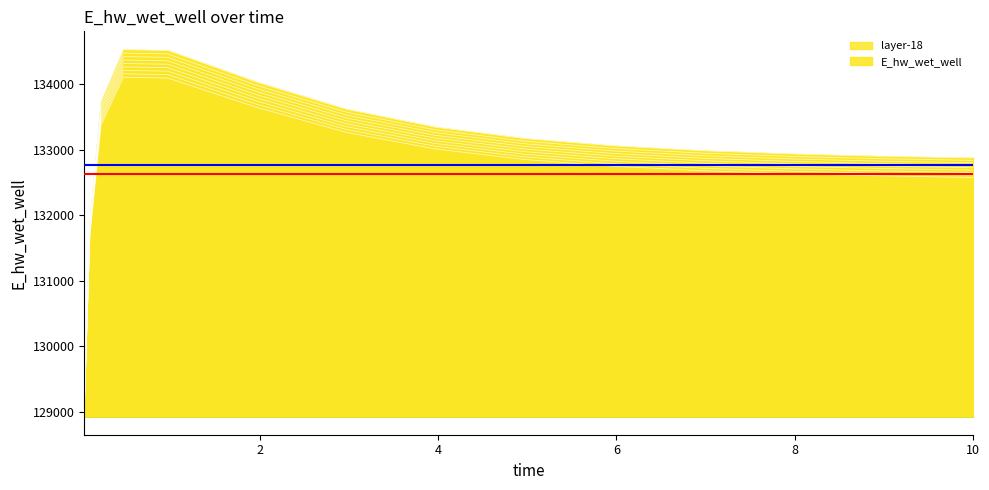

How many values are below 132823?

7